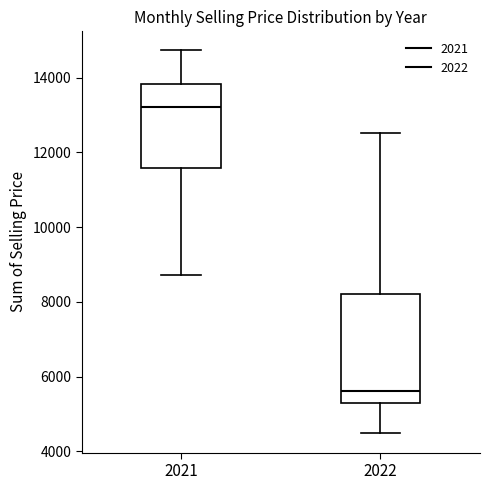

Reading left to right, read every box against the y-axis: the position of its median line, the range the box covers, and the ends of its whiskers. The values are not printed on the chart, so give them approximately, as read against the axis.

2021: median 13200, box 11600 to 13800, whiskers 8800 to 14800
2022: median 5600, box 5200 to 8200, whiskers 4400 to 12600